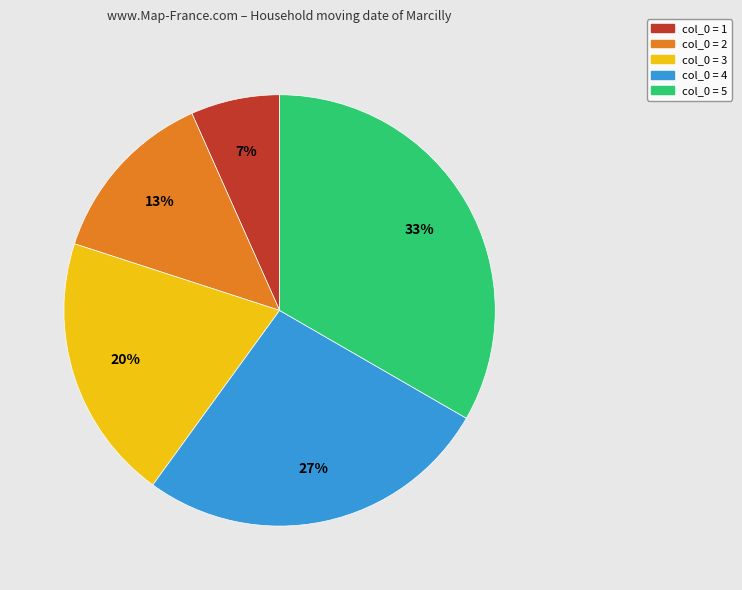

Is there any slice that represents more than half of the pie?

No